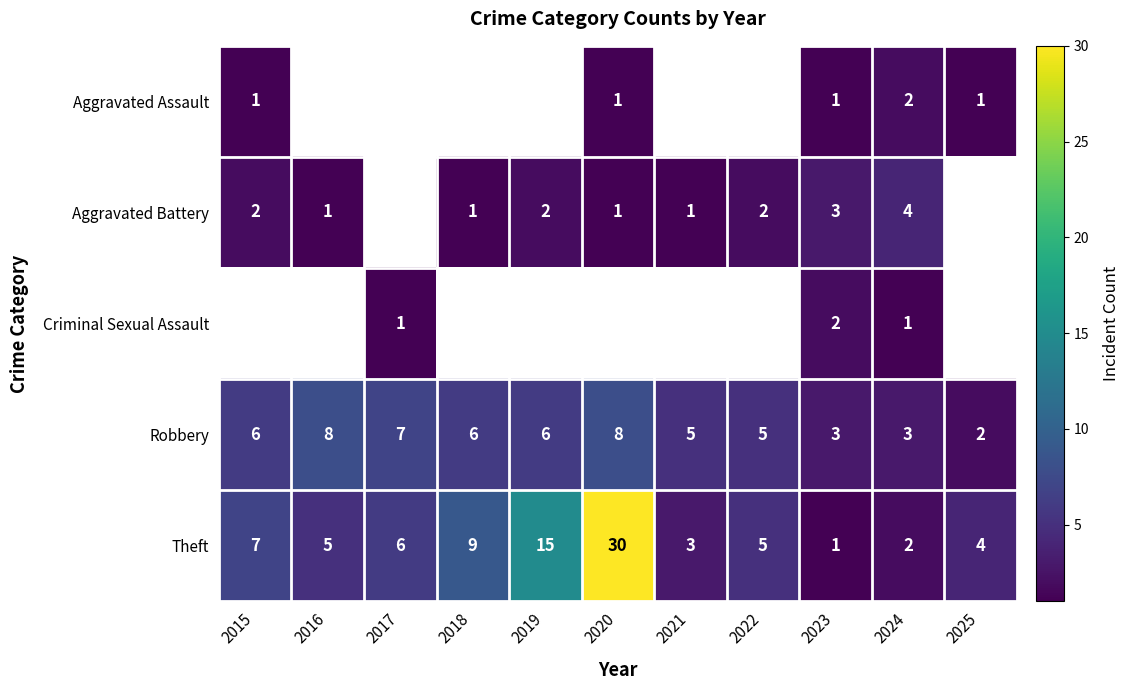

True or false: Theft has a value of 2 at 2024.

True